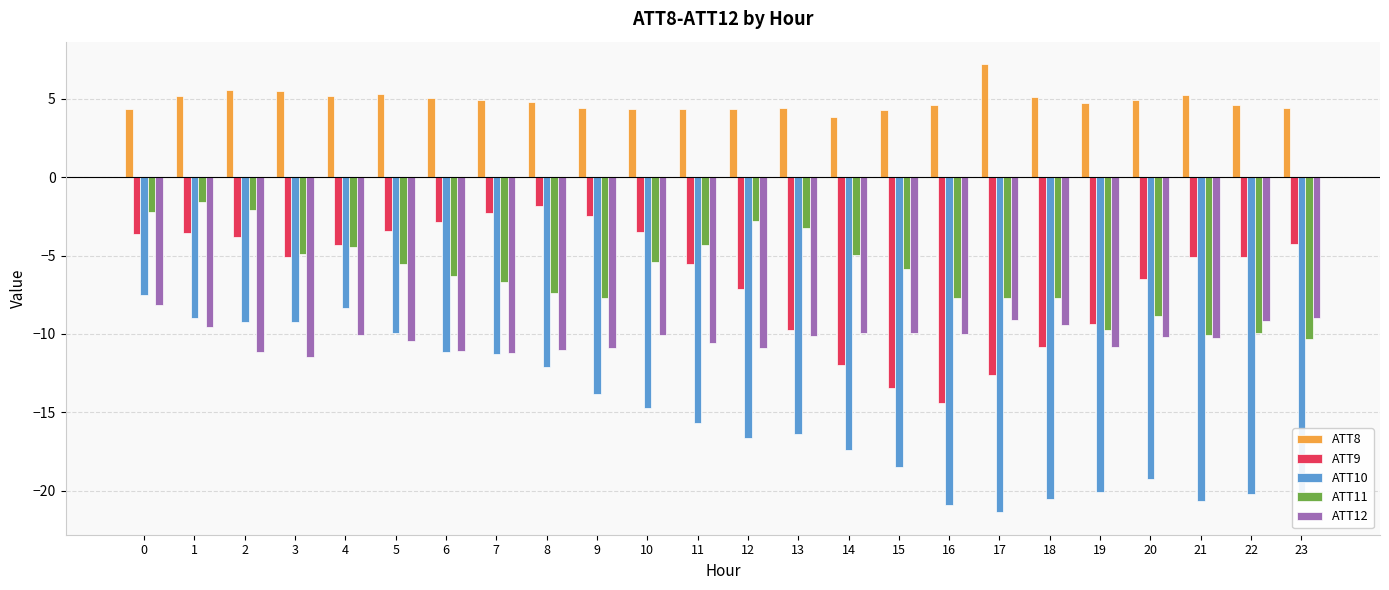

What is the difference between the highest and lowest values at 5?

15.7